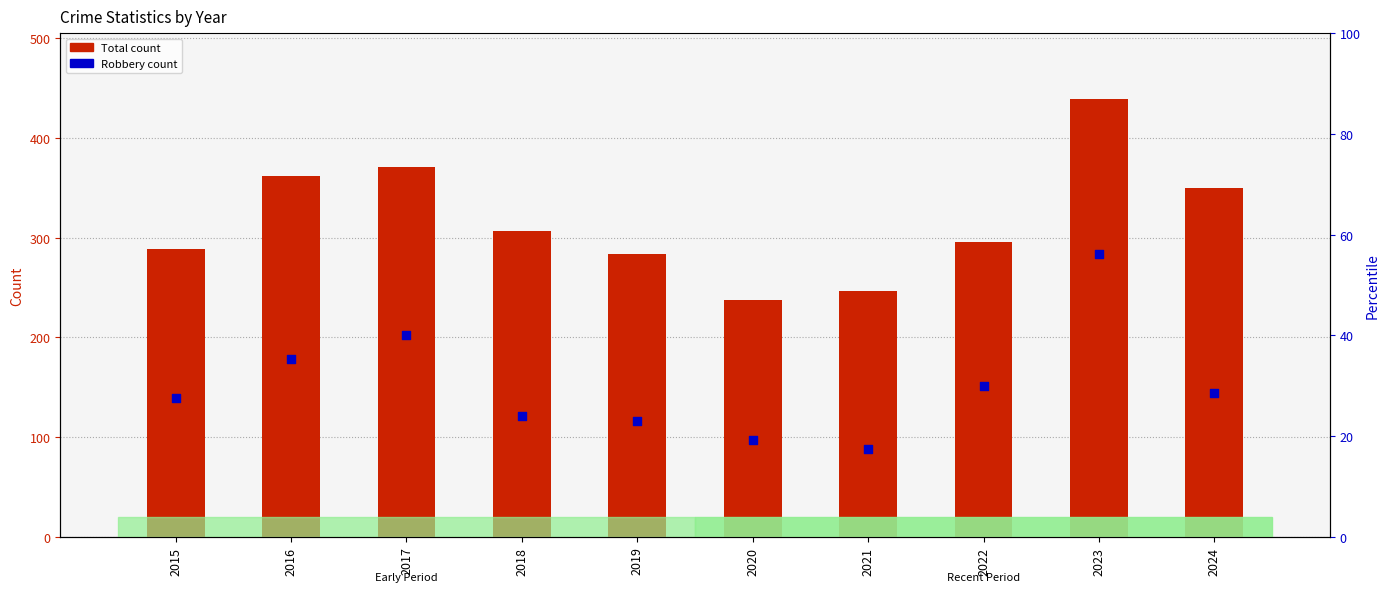

What is the total value across all series at 2015?

428